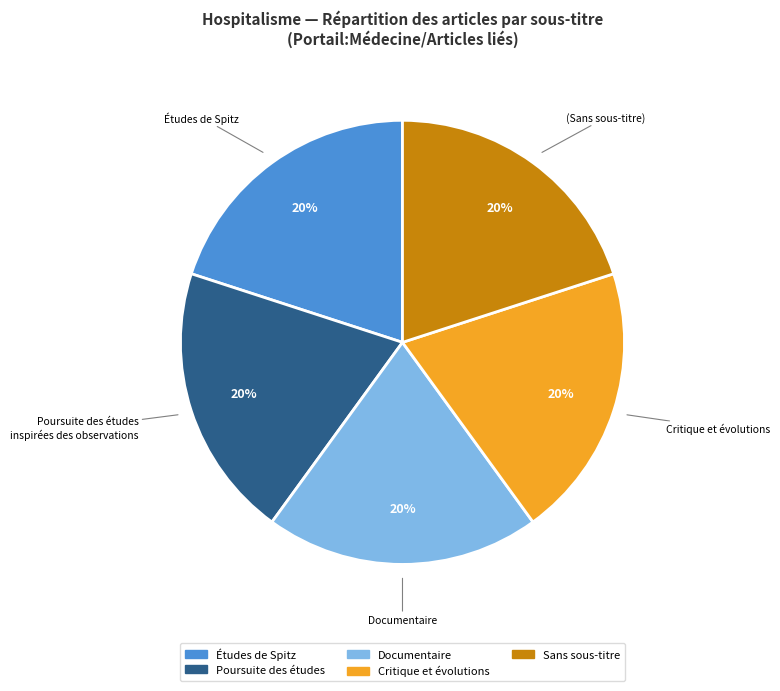

Is there any slice that represents more than half of the pie?

No